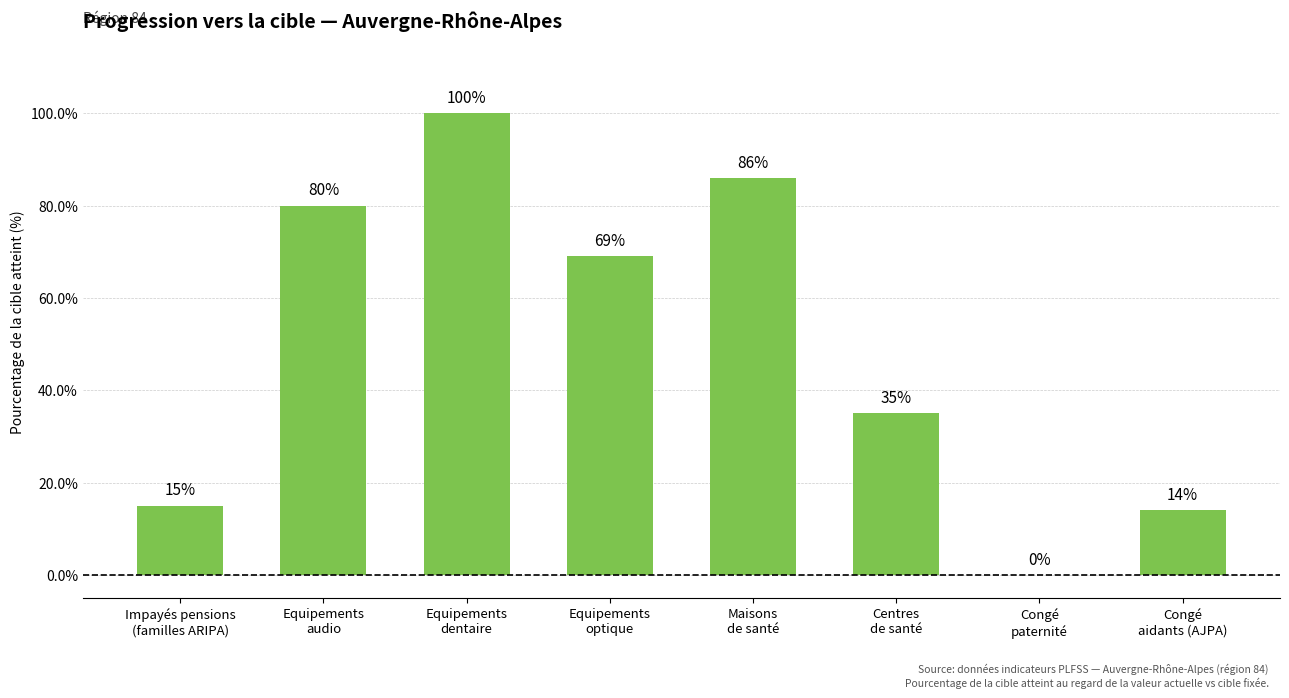

What is the maximum value shown in the chart?

100